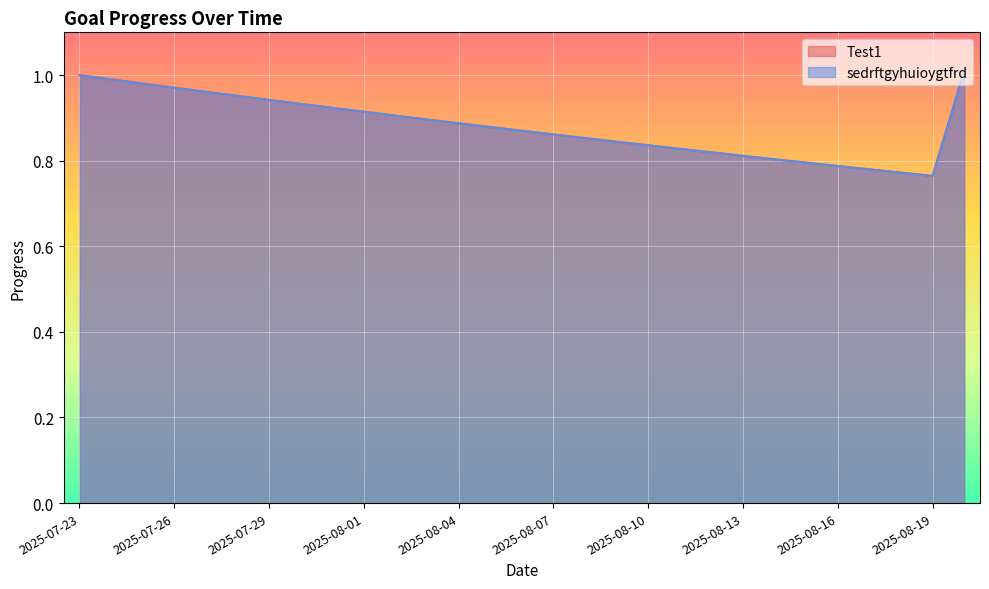

What are all the series names shown in the legend?

Test1, sedrftgyhuioygtfrd